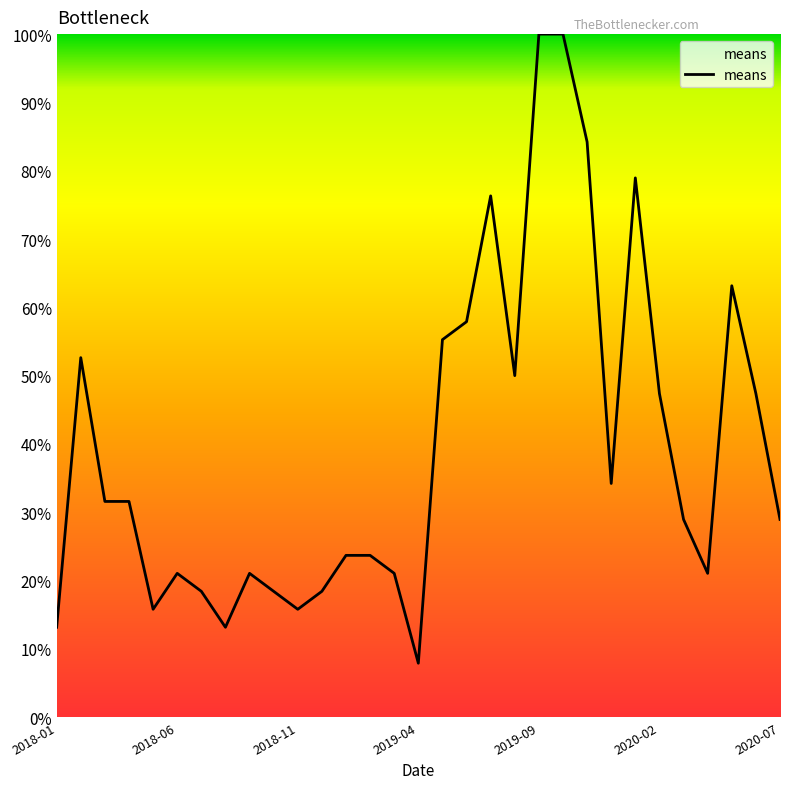

Reading left to right, what are all the values shown in this chart?

13.2	52.6	31.6	31.6	15.8	21.1	18.4	13.2	21.1	18.4	15.8	18.4	23.7	23.7	21.1	7.9	55.3	57.9	76.3	50.0	100.0	100.0	84.2	34.2	78.9	47.4	28.9	21.1	63.2	47.4	28.9